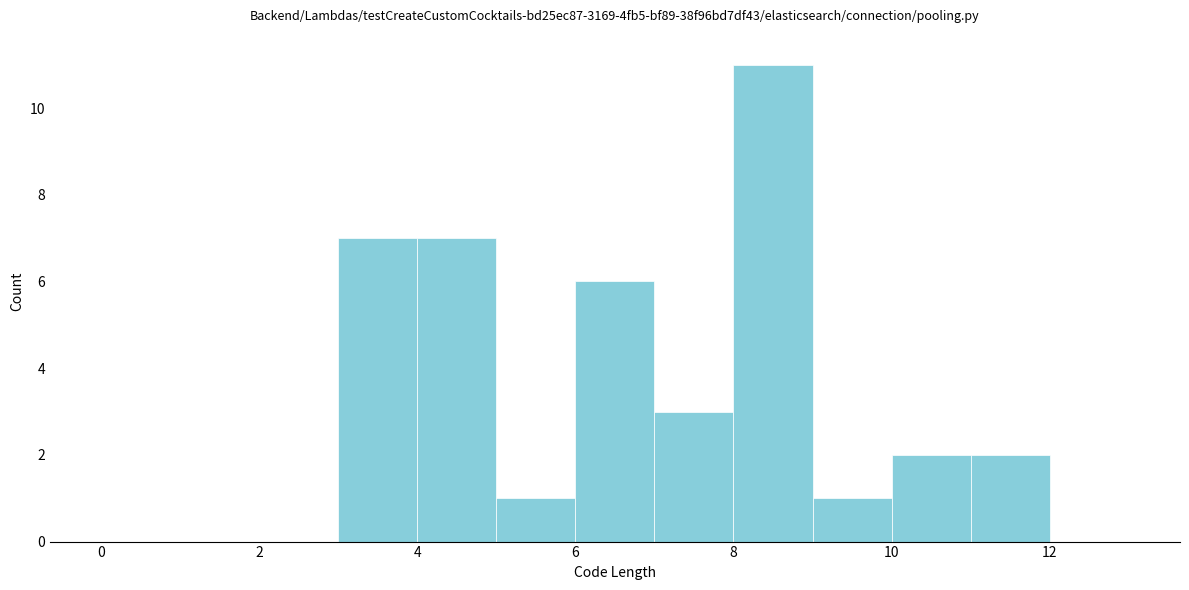

Reading left to right, transcribe this chart: for each bar, give the range it covers on the x-axis and its height. The values are not printed on the chart, so give them approximately, as read against the axis.

0 to 1: 0
1 to 2: 0
2 to 3: 0
3 to 4: 7
4 to 5: 7
5 to 6: 1
6 to 7: 6
7 to 8: 3
8 to 9: 11
9 to 10: 1
10 to 11: 2
11 to 12: 2
12 to 13: 0